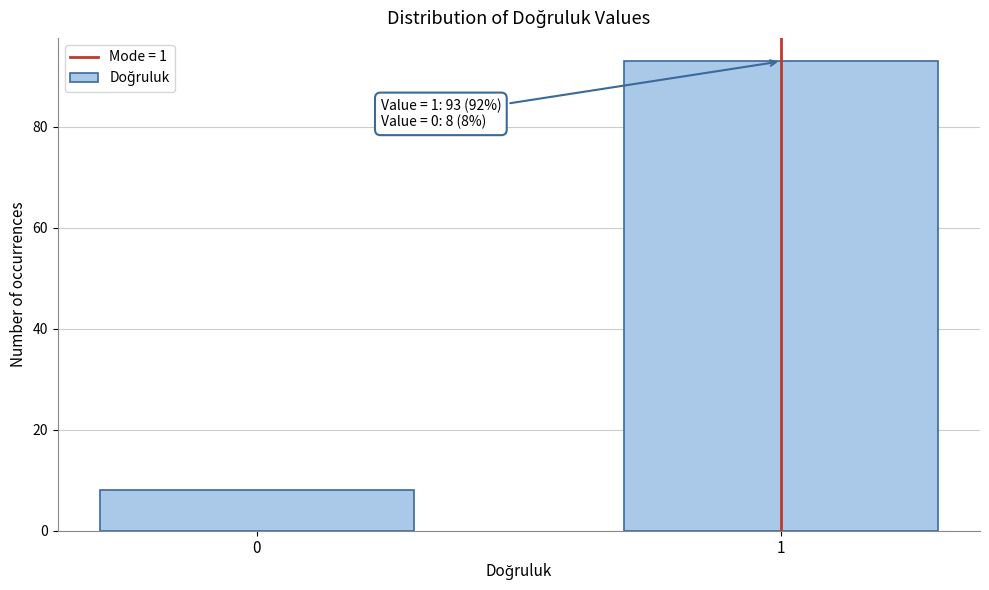

Reading left to right, extract all data points from this chart.

8	93